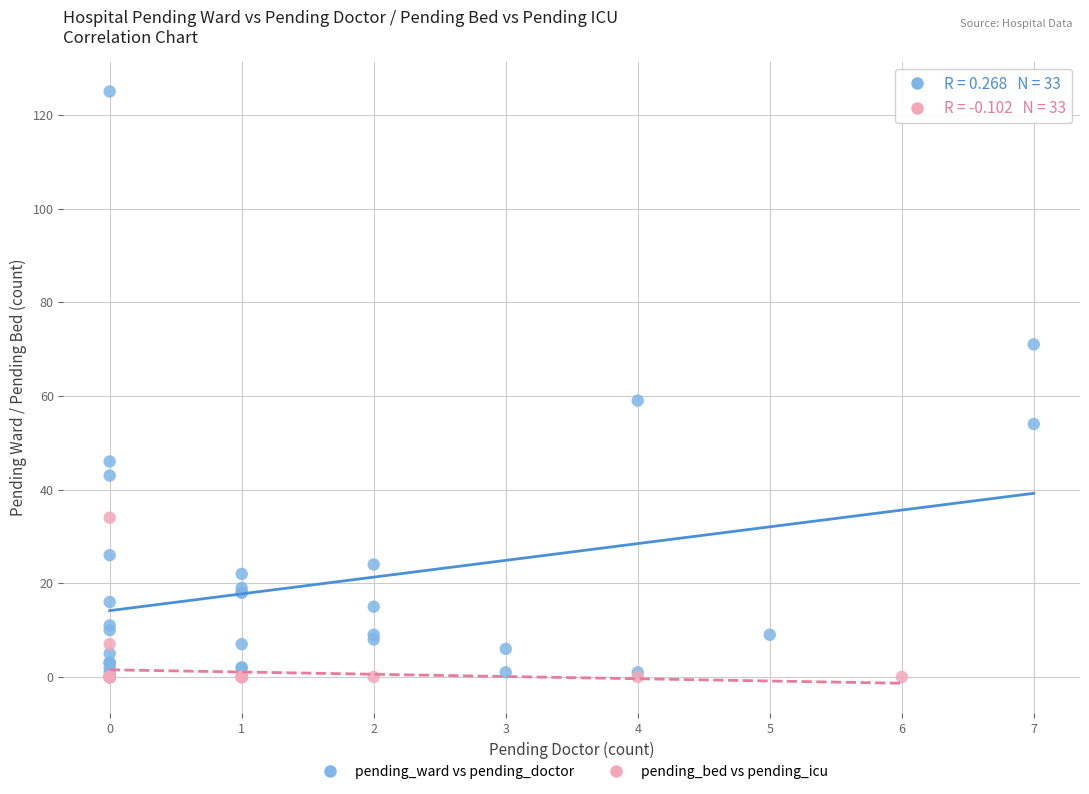

Which series contains the highest Y value?

pending_ward vs pending_doctor